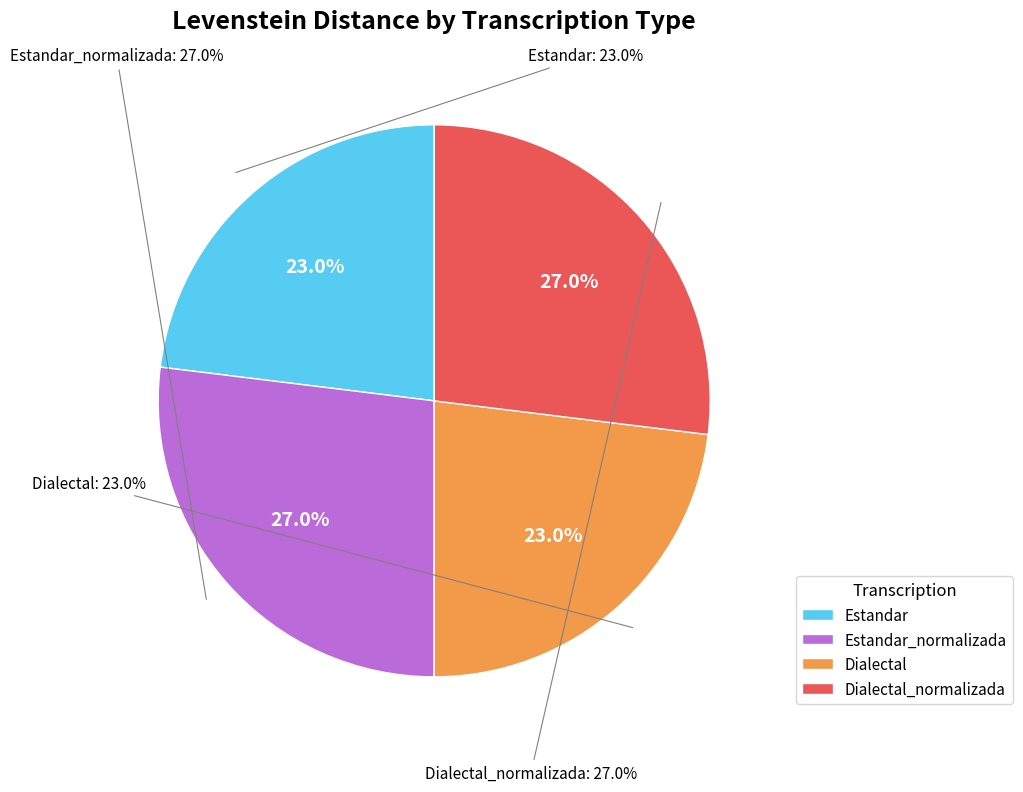

Count the number of slices in the pie.

4